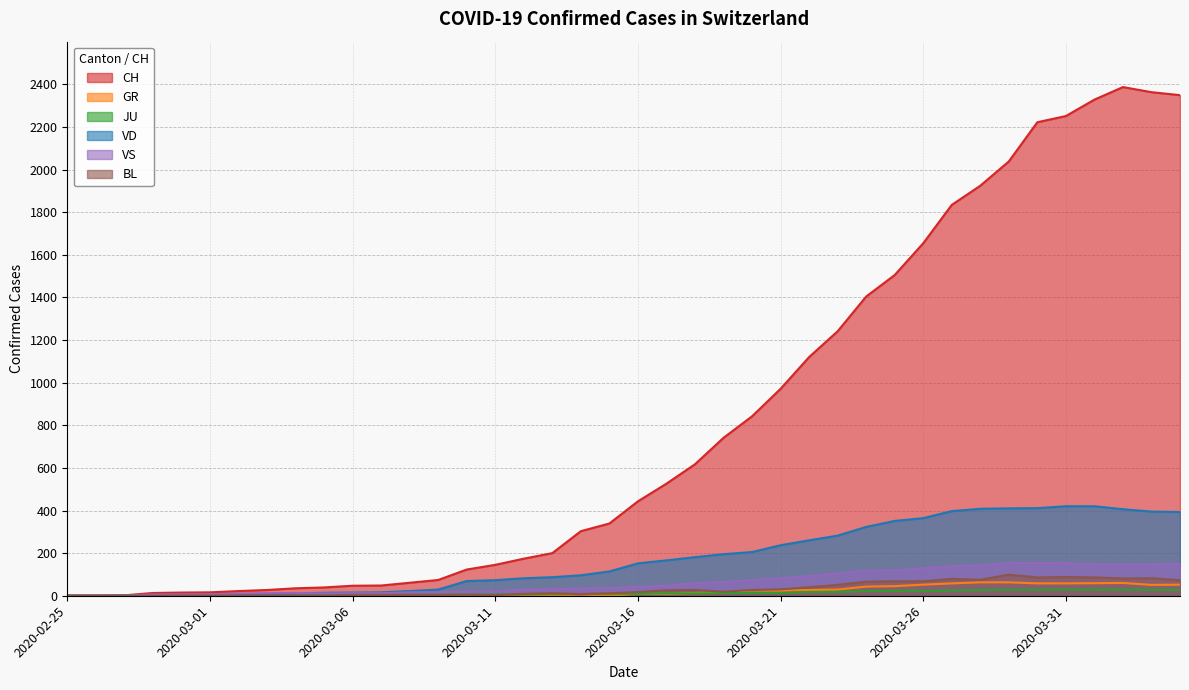

What are all the series names shown in the legend?

CH, GR, JU, VD, VS, BL